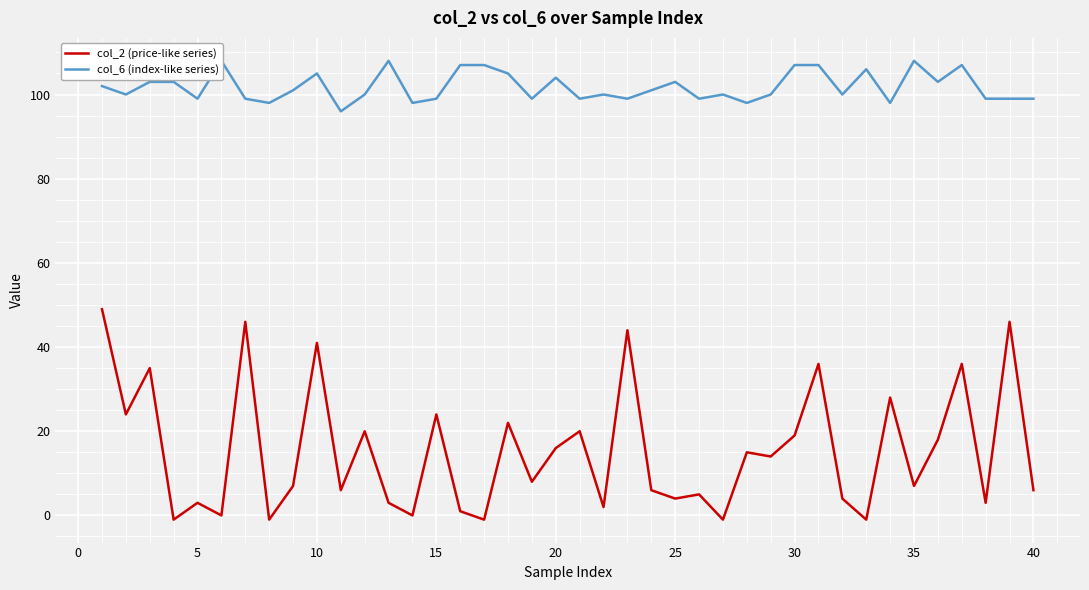

True or false: col_2 (price-like series) and col_6 (index-like series) cross at least once.

False